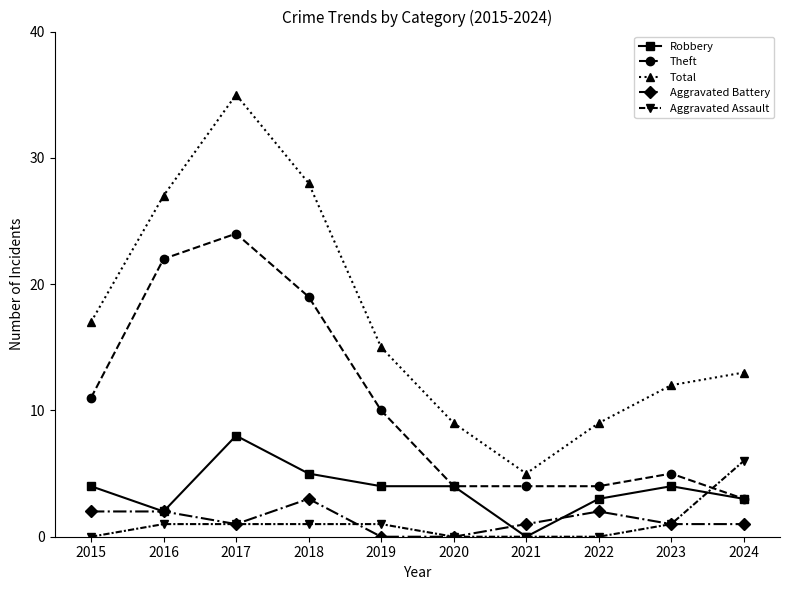

True or false: Theft has more than 1 points higher than both neighbors.

True